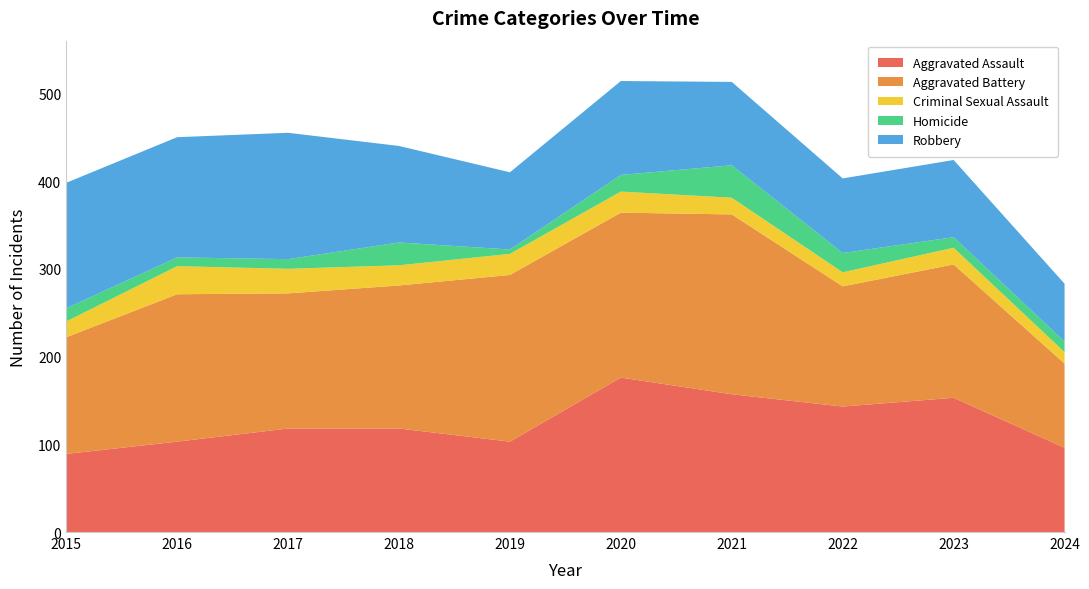

Reading left to right, what are all the values shown in this chart?

Aggravated Assault: 2015=89	2016=103	2017=118	2018=118	2019=103	2020=176	2021=157	2022=143	2023=153	2024=96
Aggravated Battery: 2015=133	2016=168	2017=154	2018=163	2019=190	2020=188	2021=205	2022=137	2023=152	2024=96
Criminal Sexual Assault: 2015=18	2016=32	2017=28	2018=23	2019=24	2020=24	2021=19	2022=16	2023=19	2024=13
Homicide: 2015=15	2016=10	2017=11	2018=26	2019=5	2020=19	2021=37	2022=22	2023=12	2024=12
Robbery: 2015=143	2016=137	2017=144	2018=110	2019=88	2020=107	2021=95	2022=85	2023=88	2024=66